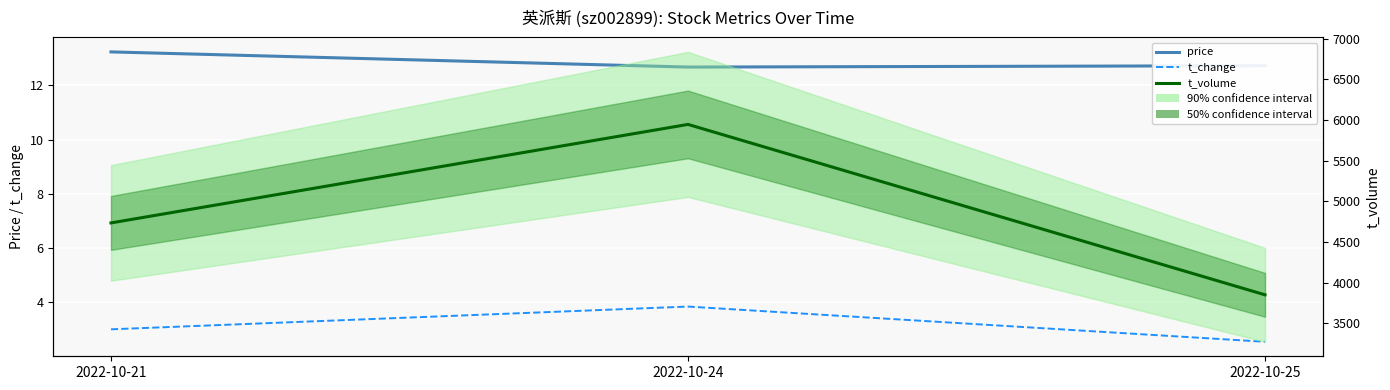

What is the minimum value for price?

12.7